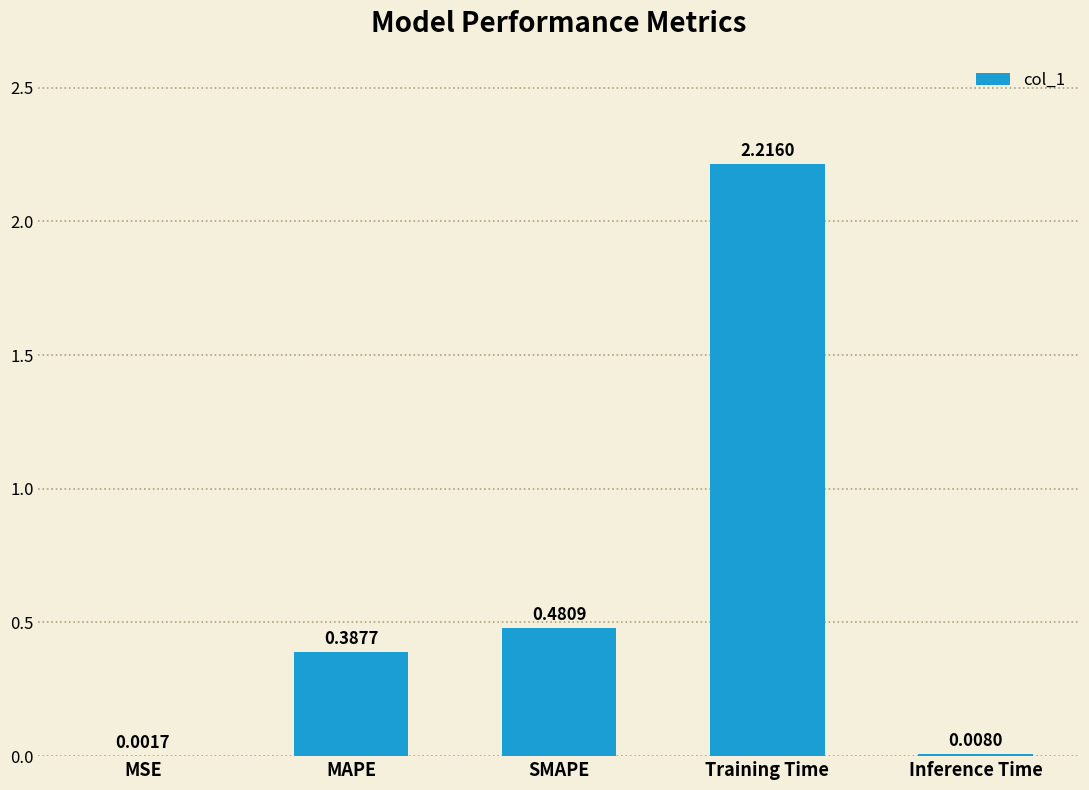

Are the bars horizontal?

No